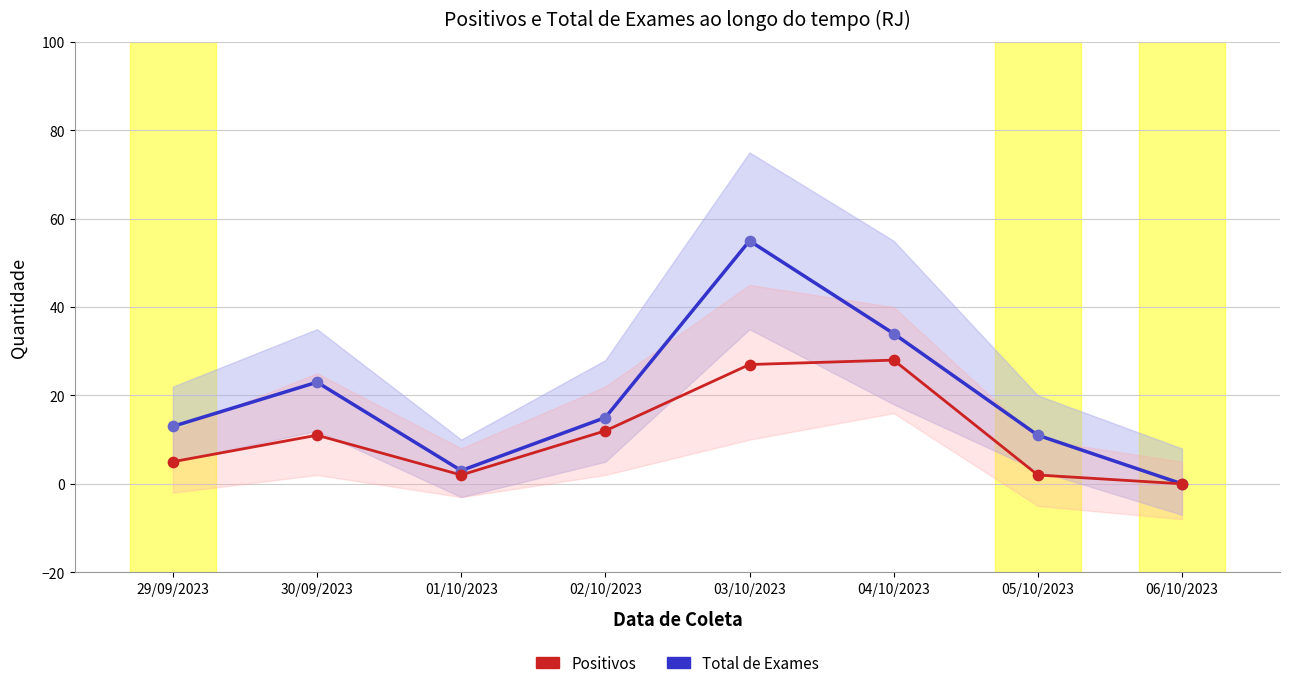

What are all the series names shown in the legend?

Total de Exames, Positivos